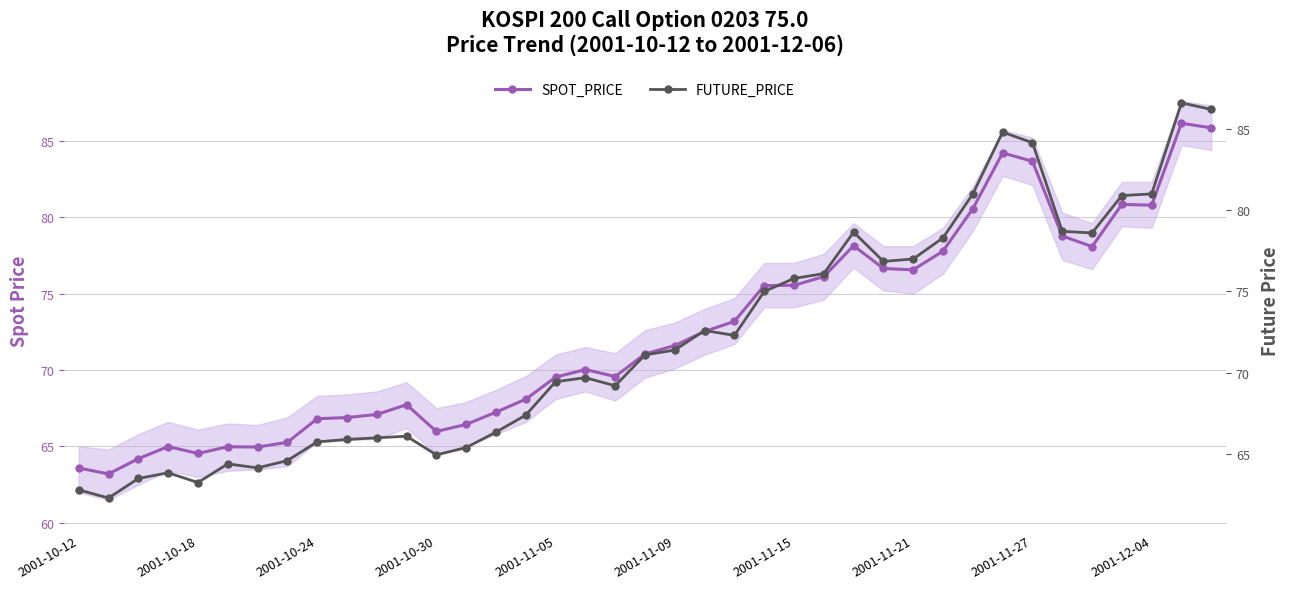

How many data points does each series have?

39